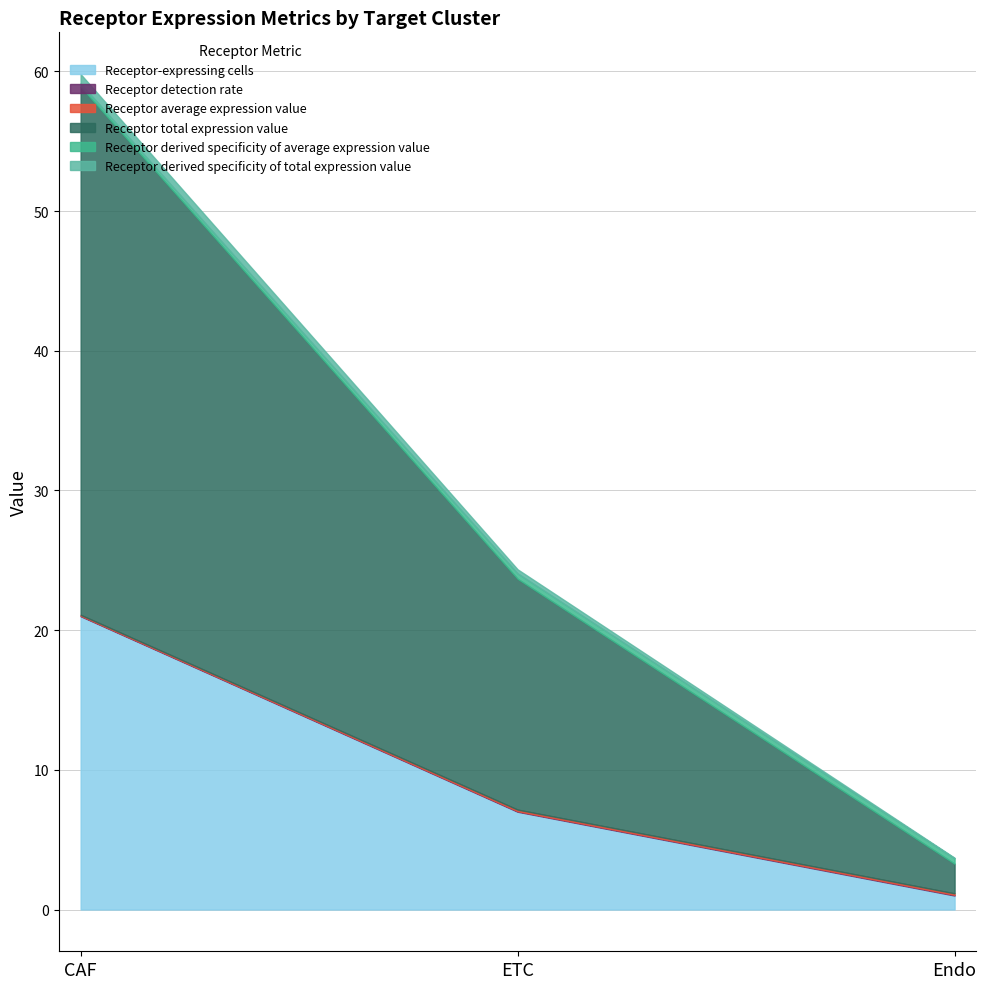

How many data points in Receptor-expressing cells are less than 7?

1